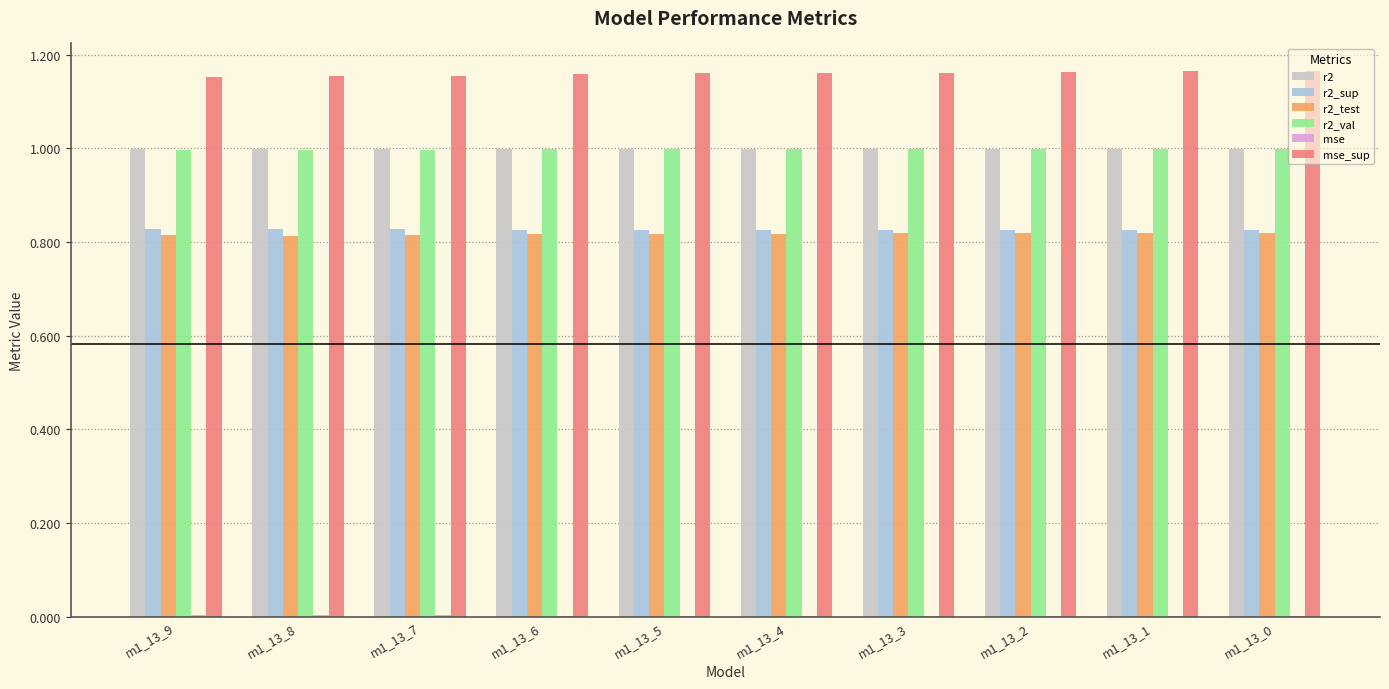

Is the value of r2_sup at m1_13_3 greater than the value of r2_val at m1_13_6?

No